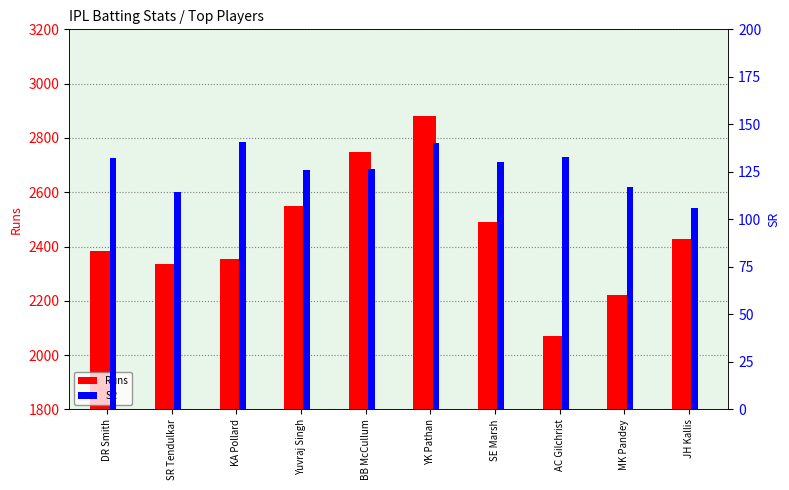

Between AC Gilchrist and KA Pollard, which is larger?

KA Pollard